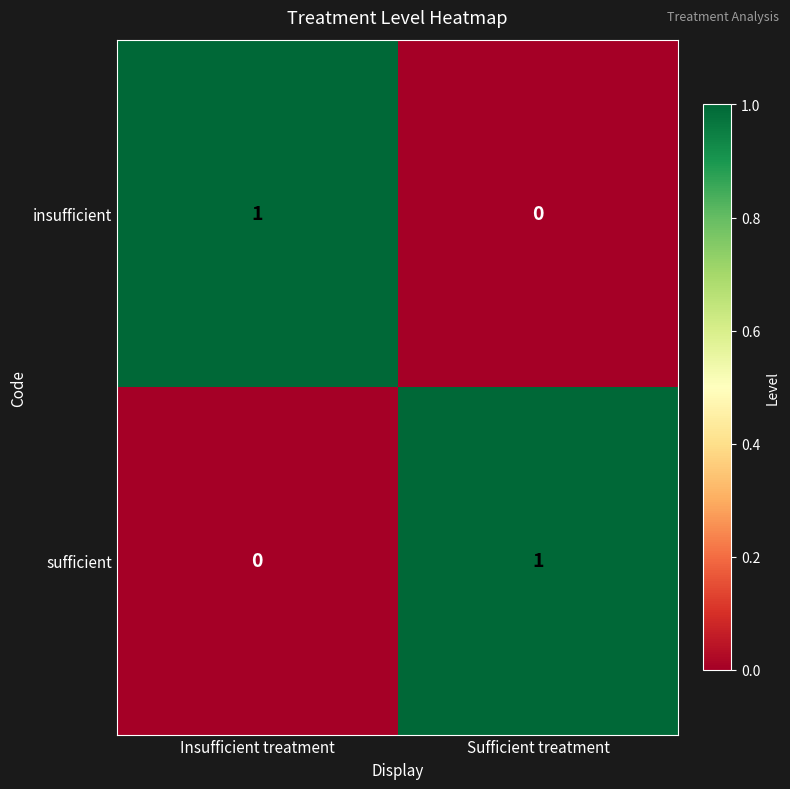

The value of insufficient at Insufficient treatment is 2. True or false?

False